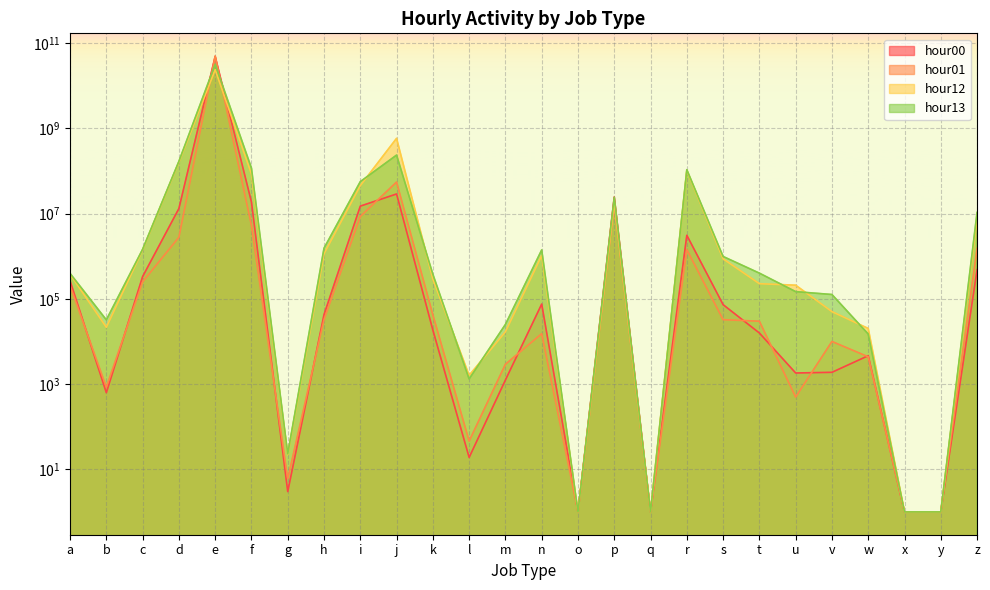

How many values in the hour00 series are below 42669?

13